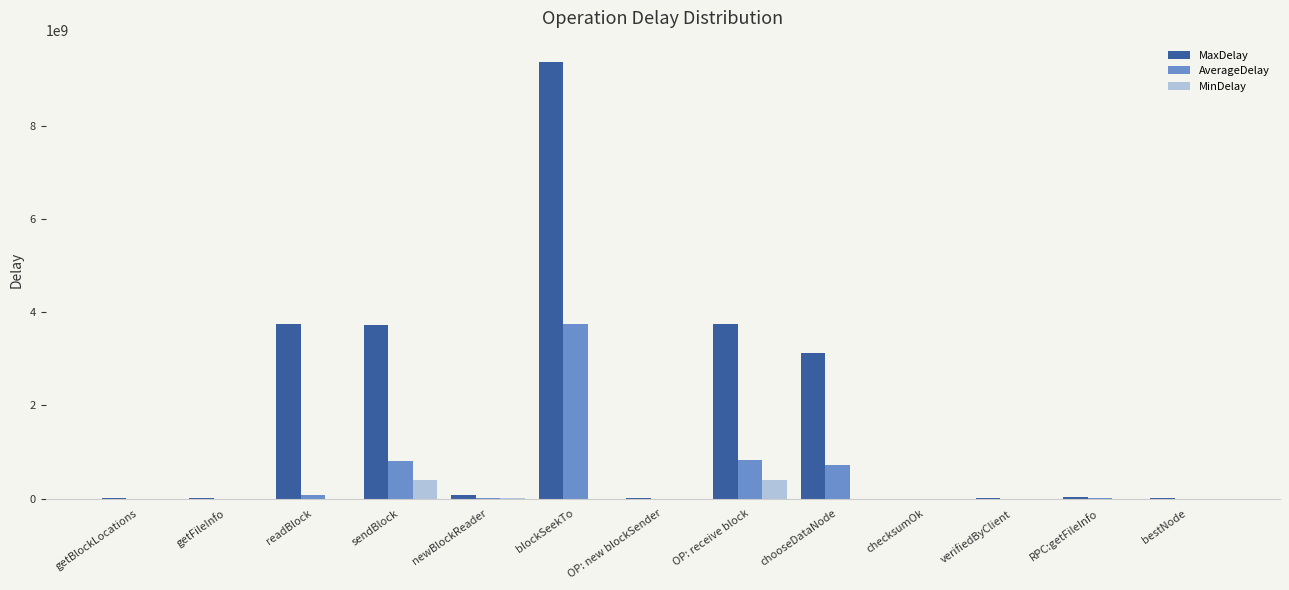

What value does the MaxDelay series have at readBlock?

3739644344.0